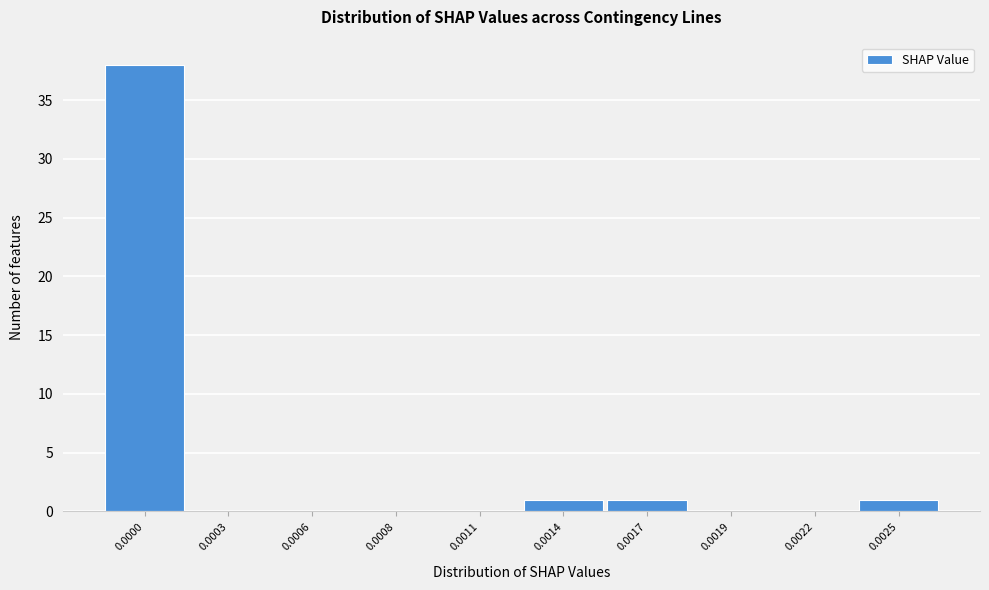

Reading left to right, extract all data points from this chart.

0.0000=38	0.0003=0	0.0006=0	0.0008=0	0.0011=0	0.0014=1	0.0017=1	0.0019=0	0.0022=0	0.0025=1